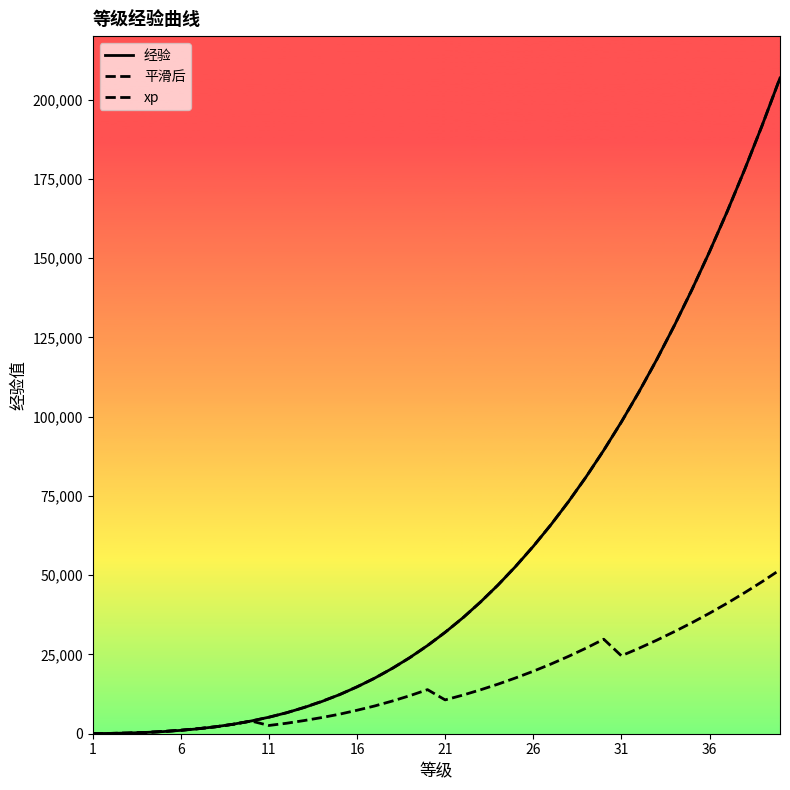

Is this an area chart (filled region under the line)?

No